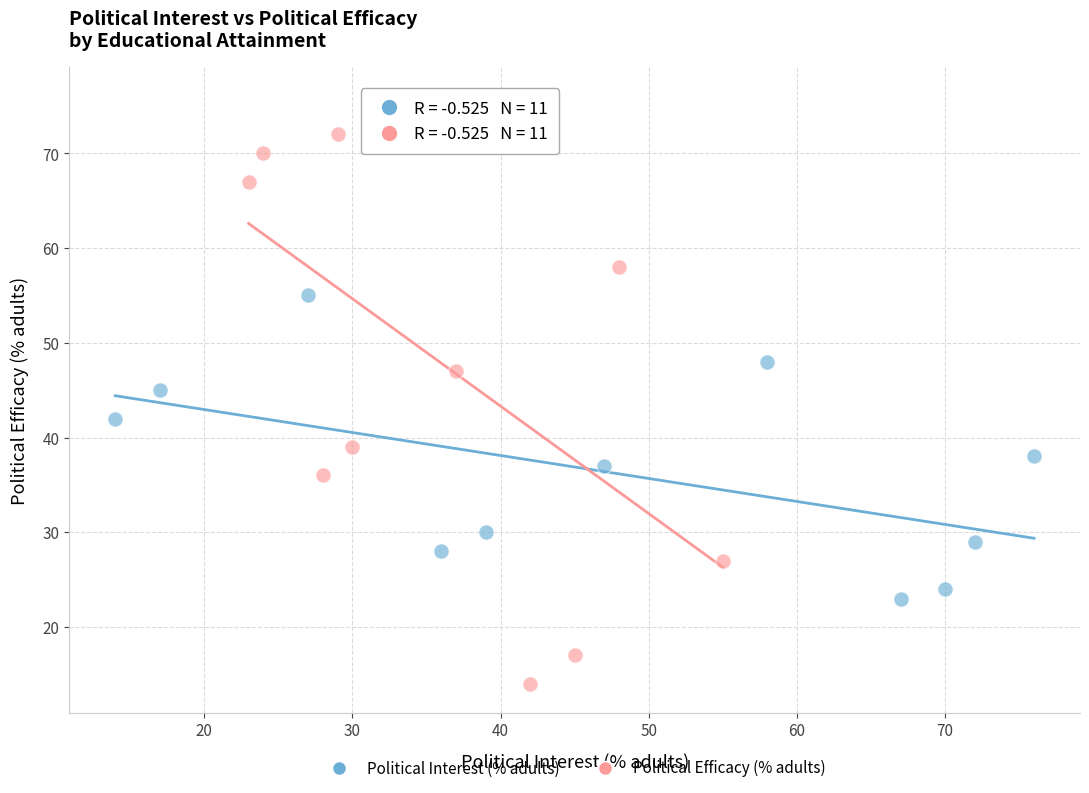

Which series contains the highest Y value?

Political Efficacy (% adults)